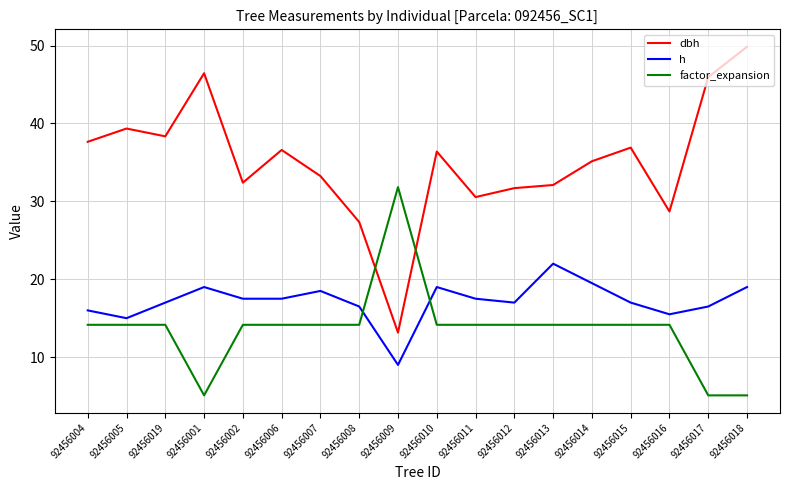

What is the difference between the maximum and minimum values in the dbh series?

36.7